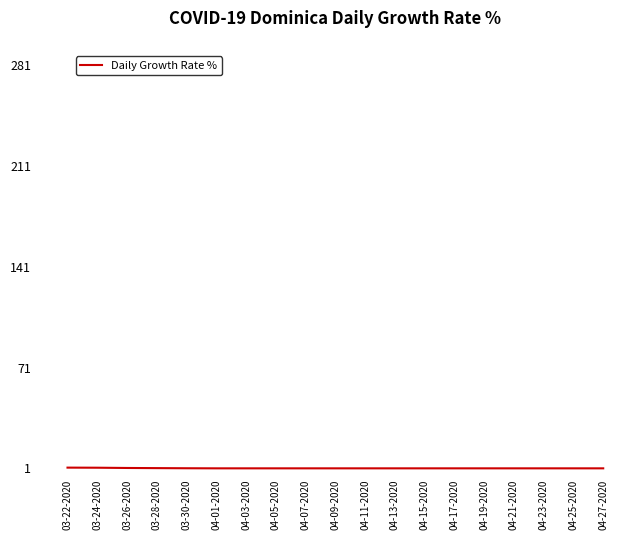

How many lines are shown in the chart?

1